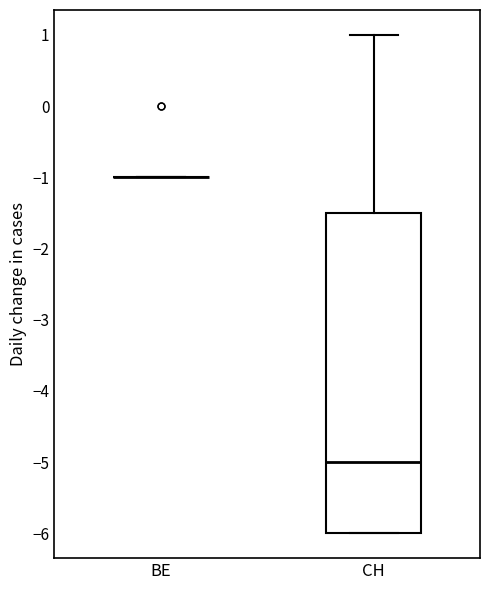

Reading left to right, read every box against the y-axis: the position of its median line, the range the box covers, and the ends of its whiskers. The values are not printed on the chart, so give them approximately, as read against the axis.

BE: box collapsed to a line at -1.0, whiskers -1.0 to -1.0
CH: median -5.0, box -6.0 to -1.5, whiskers -6.0 to 1.0